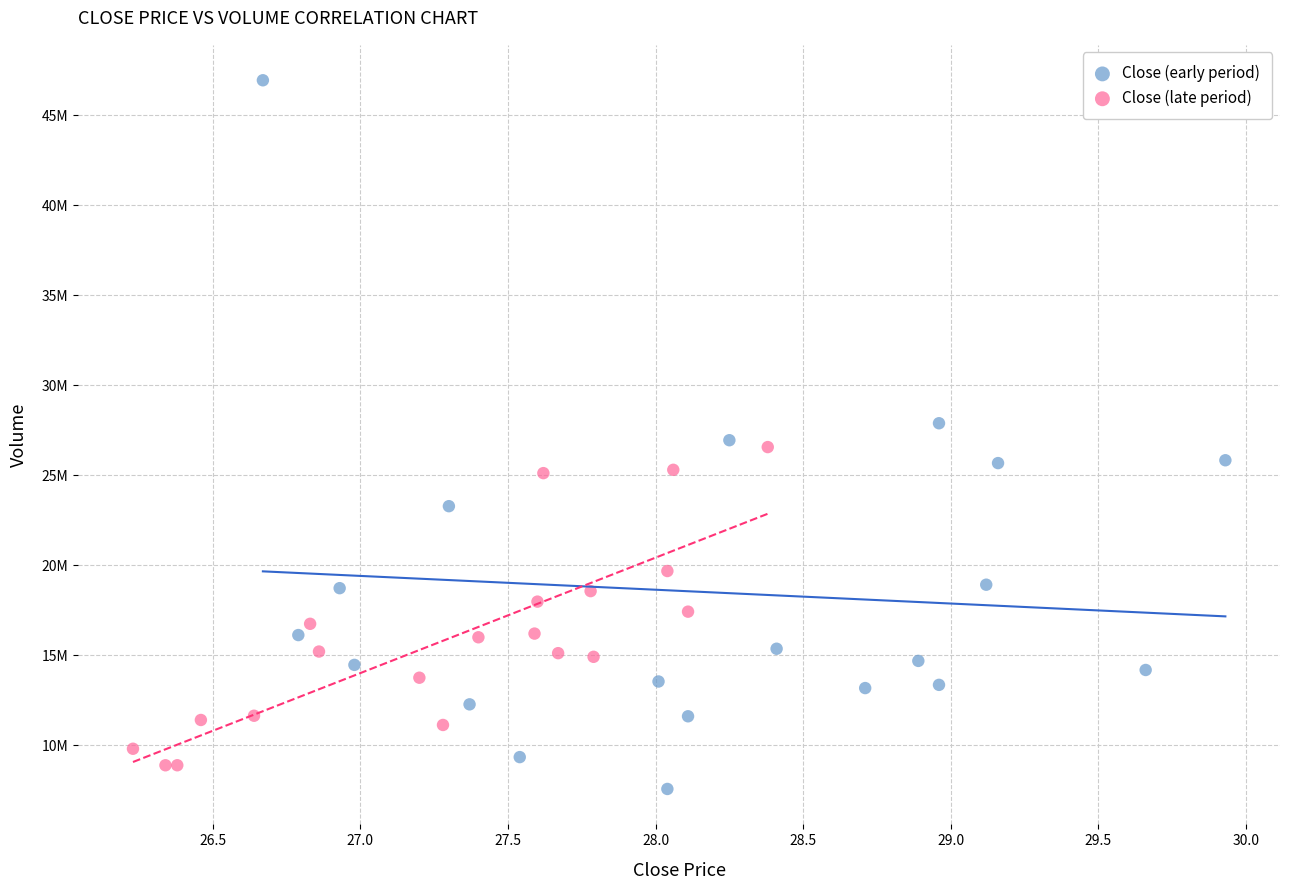

What are all the series names shown in the legend?

Close (early period), Close (late period)